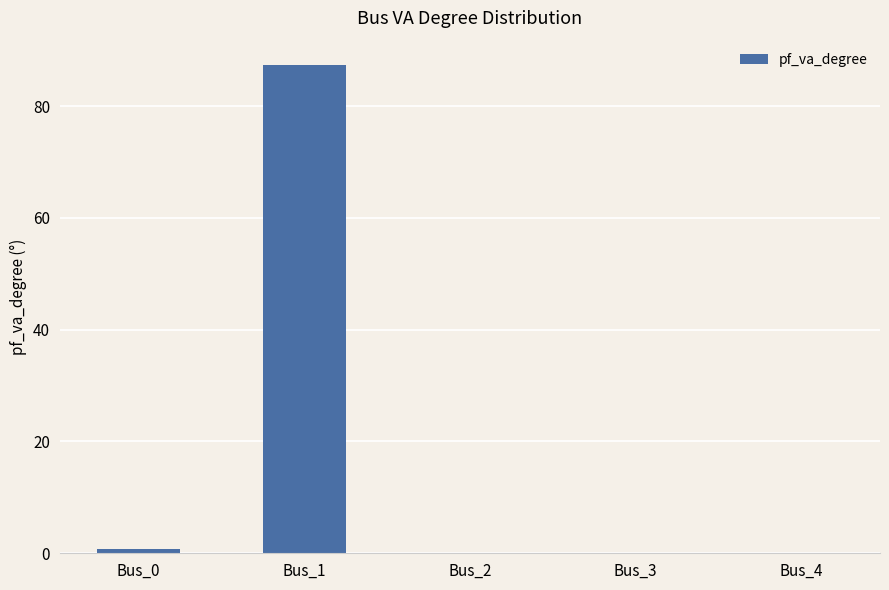

Are the bars horizontal?

No